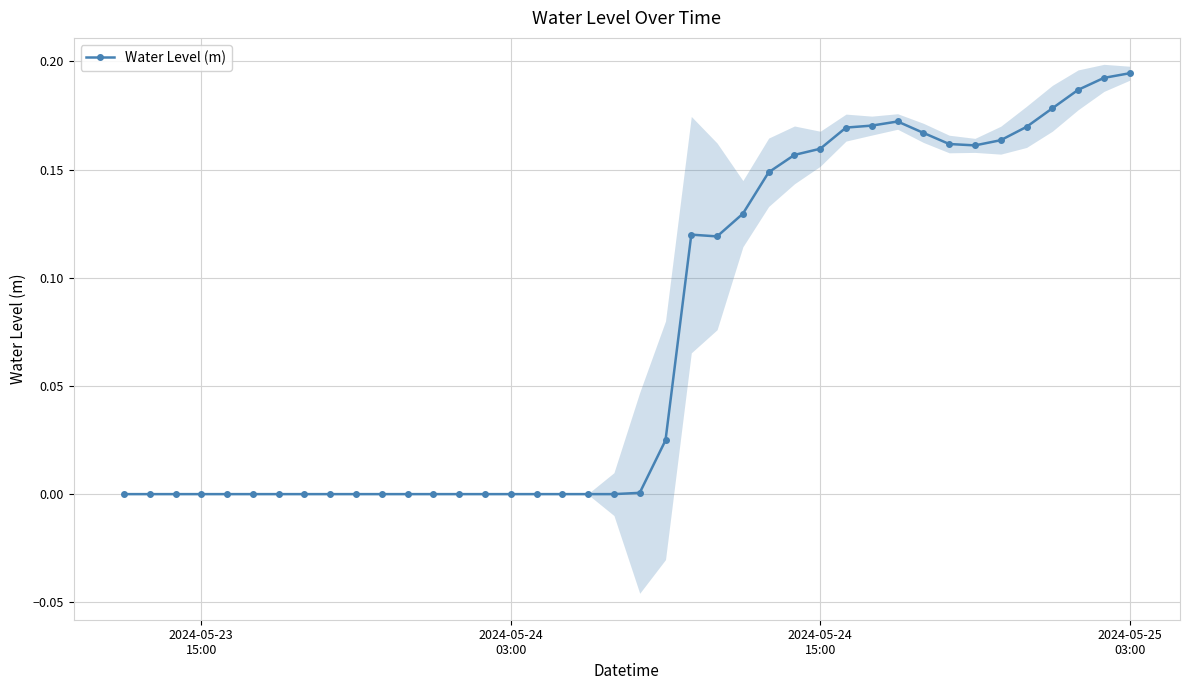

True or false: there are more than 0 points higher than both neighbors.

True